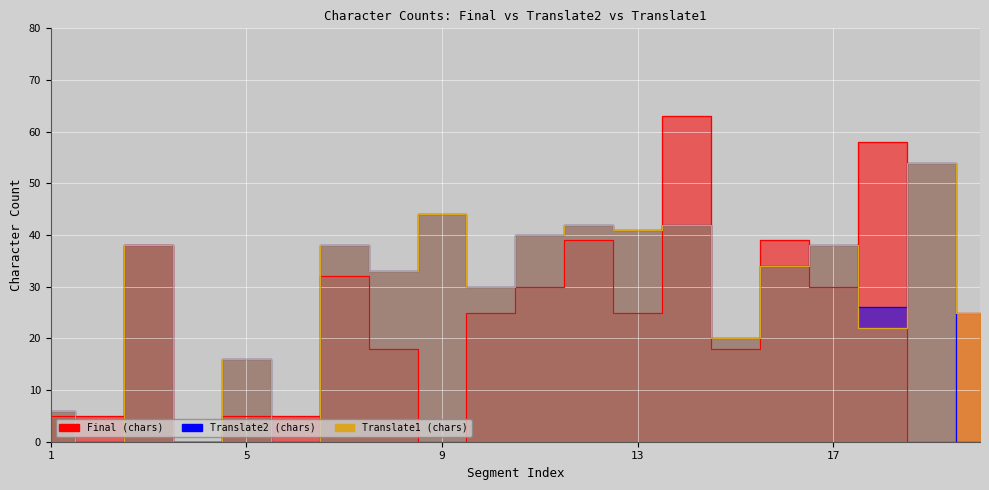

True or false: Final (chars) has a value of 22 at 9.

False